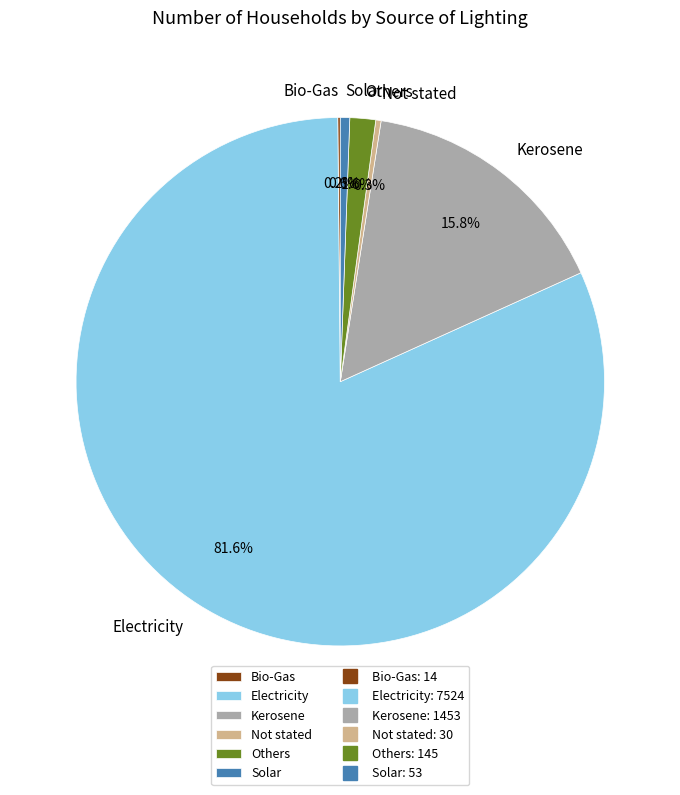

Is it true that Electricity is 82% of the pie?

True